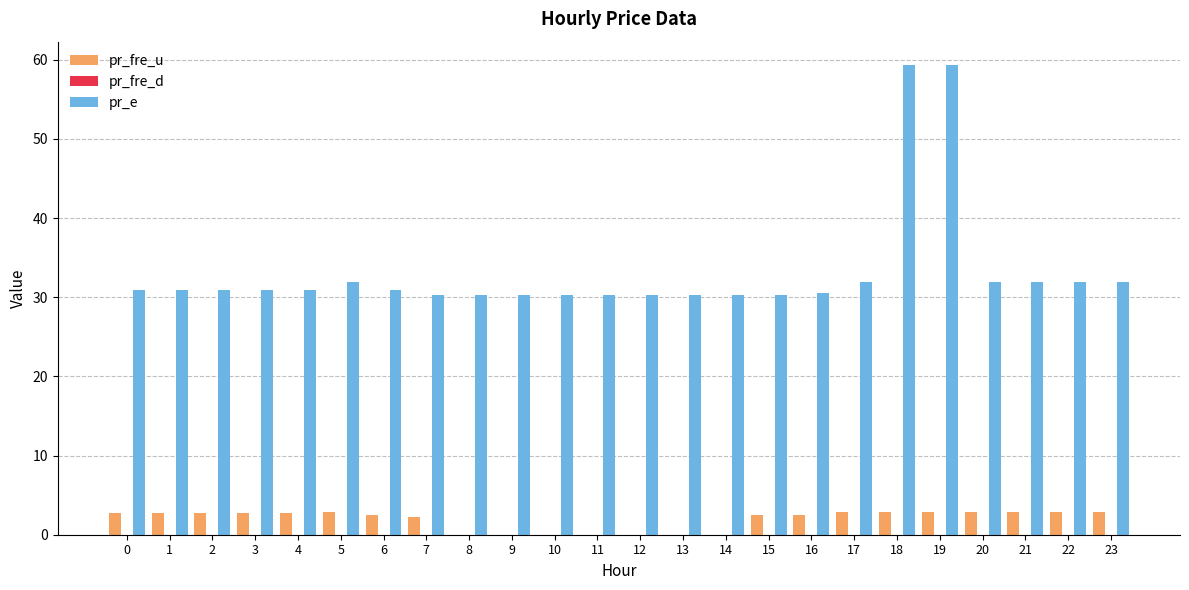

What is the greatest value displayed?

59.3